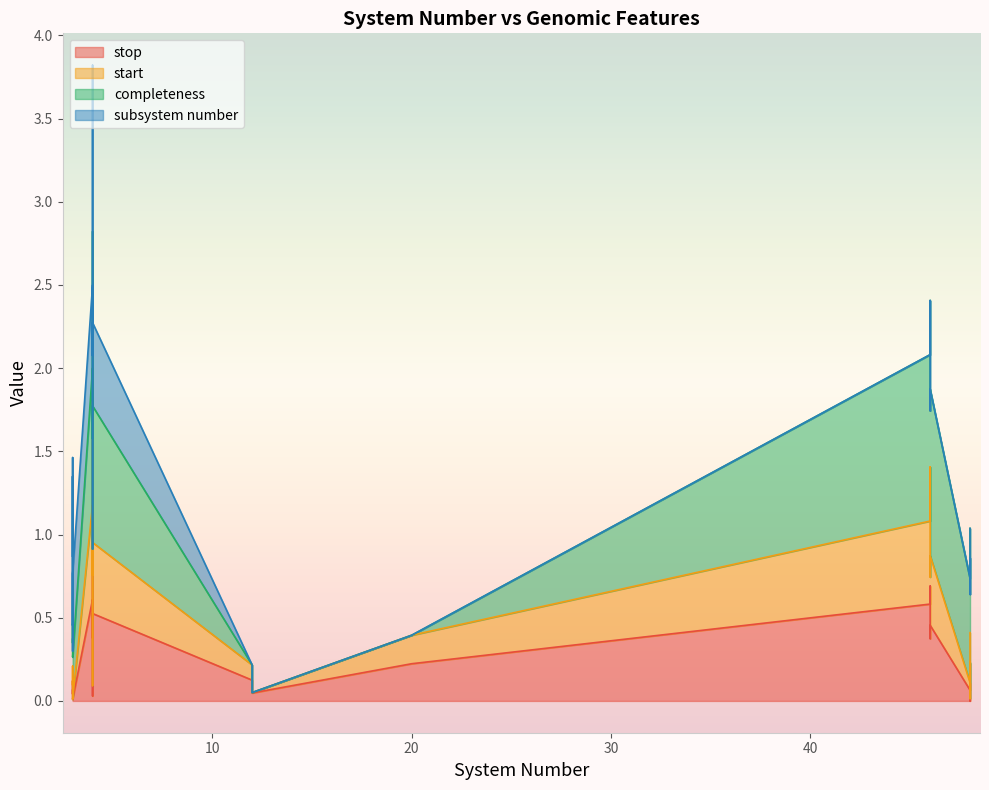

What is the difference between the start values at 46 and 48?

1.3